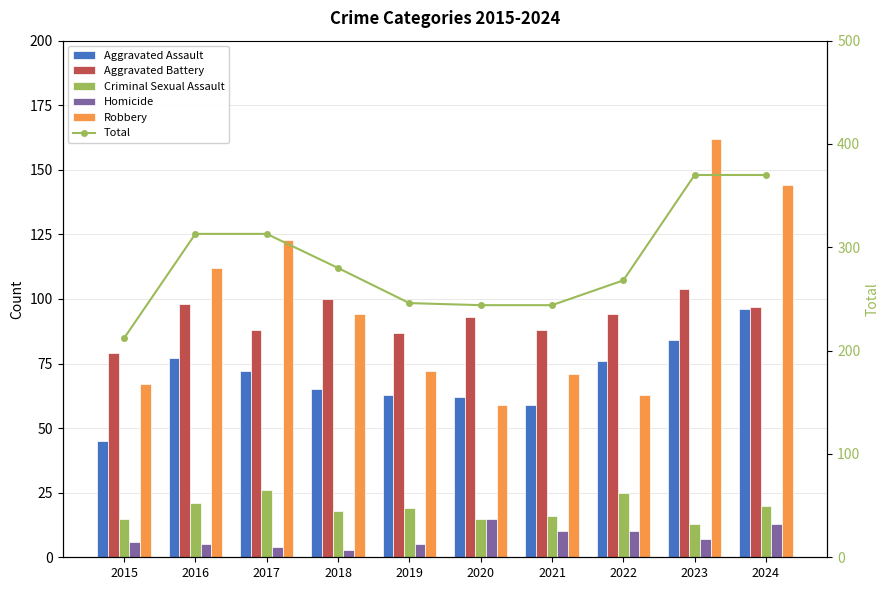

At which category is the sum across all series the highest?

2023